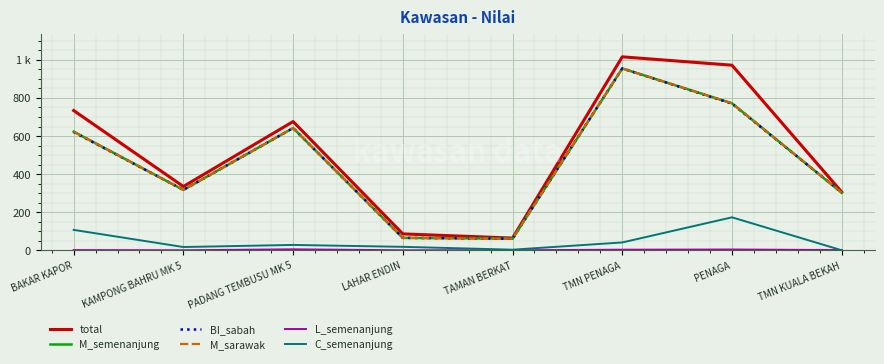

What is the label of the 8th point from the left?

TMN KUALA BEKAH